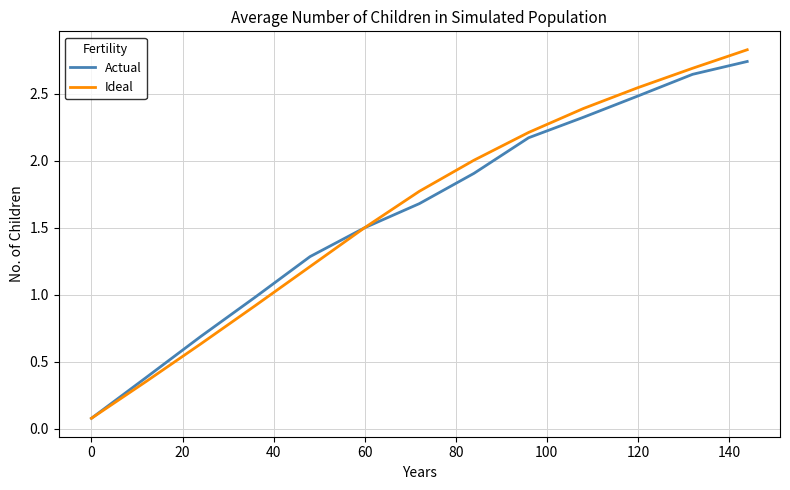

Which series has the largest range (max minus min)?

Ideal